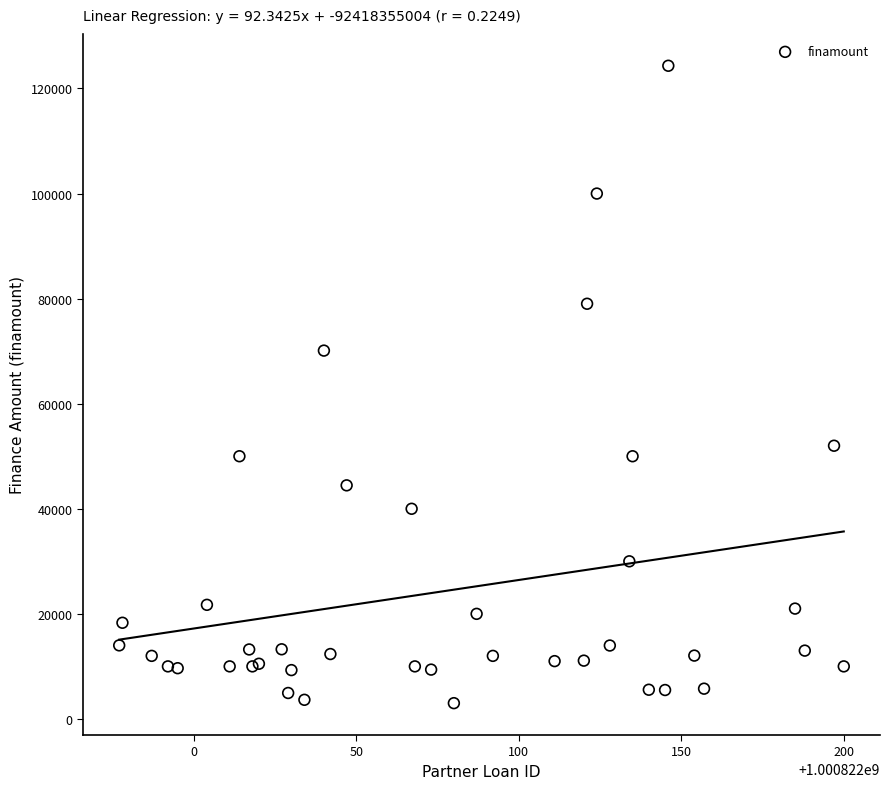

What Y value in the scatter plot is closest to 63663?

70106